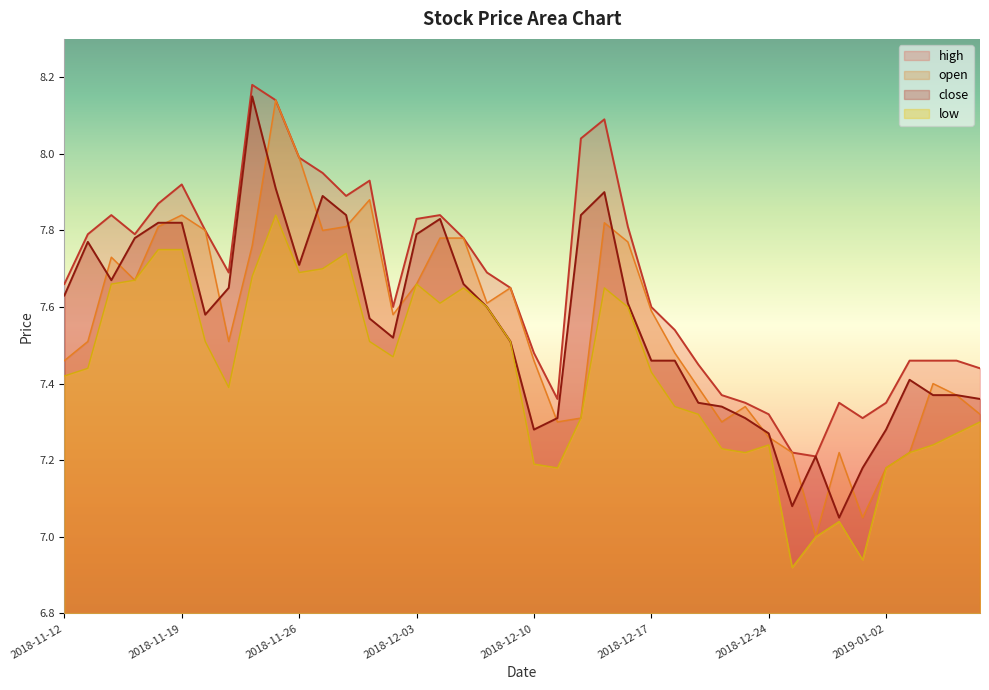

At 2018-12-17, list the series in order from smallest to largest.

low, close, open, high